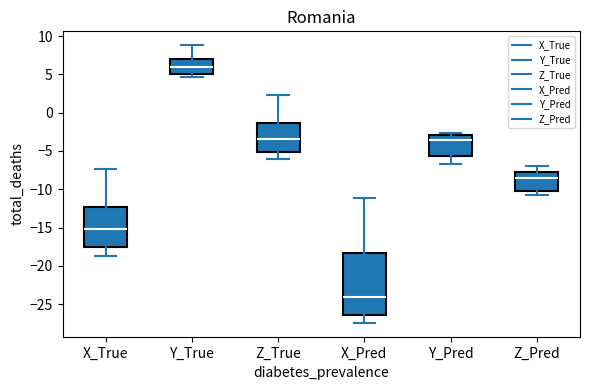

Reading left to right, read every box against the y-axis: the position of its median line, the range the box covers, and the ends of its whiskers. The values are not printed on the chart, so give them approximately, as read against the axis.

X_True: median -15.0, box -17.5 to -12.5, whiskers -19.0 to -7.5
Y_True: median 6.0, box 5.0 to 7.0, whiskers 4.5 to 9.0
Z_True: median -3.5, box -5.0 to -1.5, whiskers -6.0 to 2.5
X_Pred: median -24.0, box -26.5 to -18.5, whiskers -27.5 to -11.0
Y_Pred: median -3.5, box -5.5 to -3.0, whiskers -6.5 to -2.5
Z_Pred: median -8.5, box -10.5 to -8.0, whiskers -10.5 (just below the box's lower edge) to -7.0